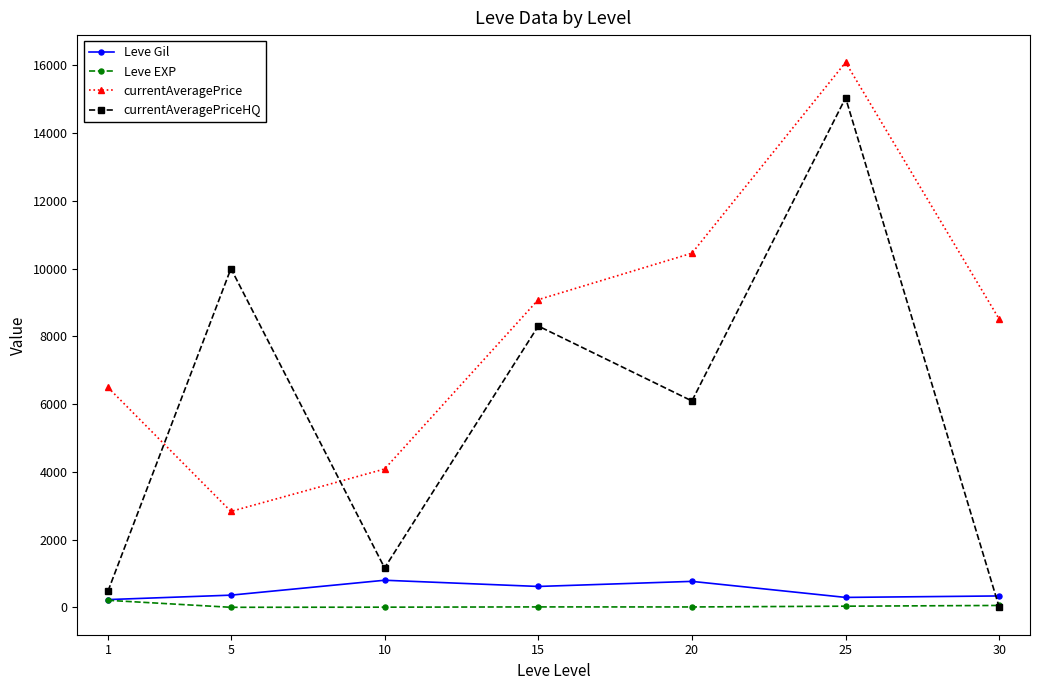

Where is the first local maximum for currentAveragePriceHQ?

5